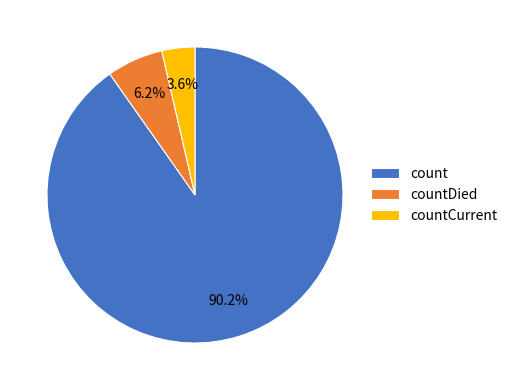

What is the majority slice?

count